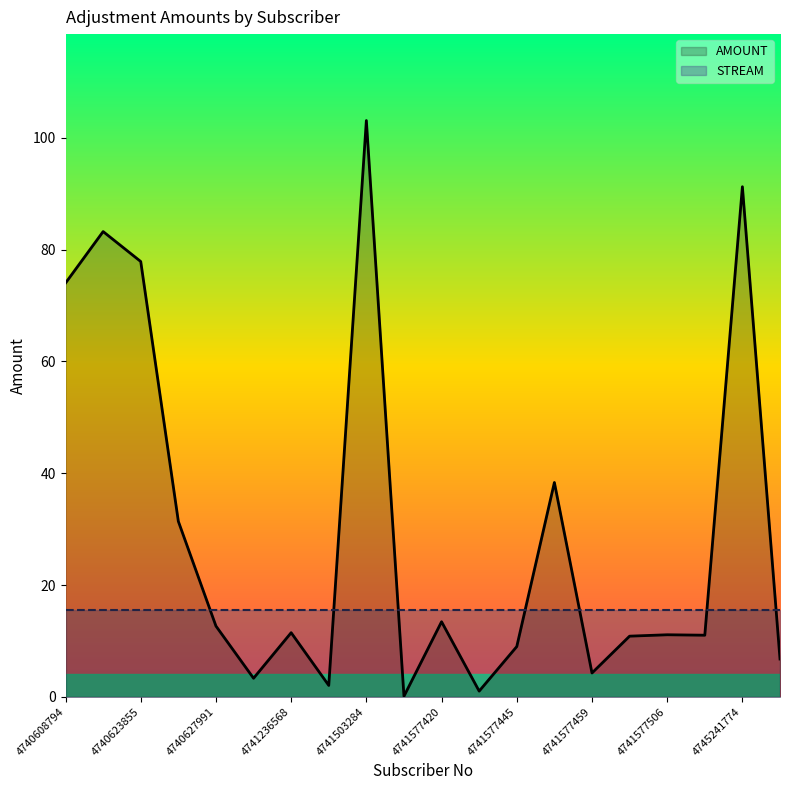

What is the difference between the maximum and second lowest values?

102.1